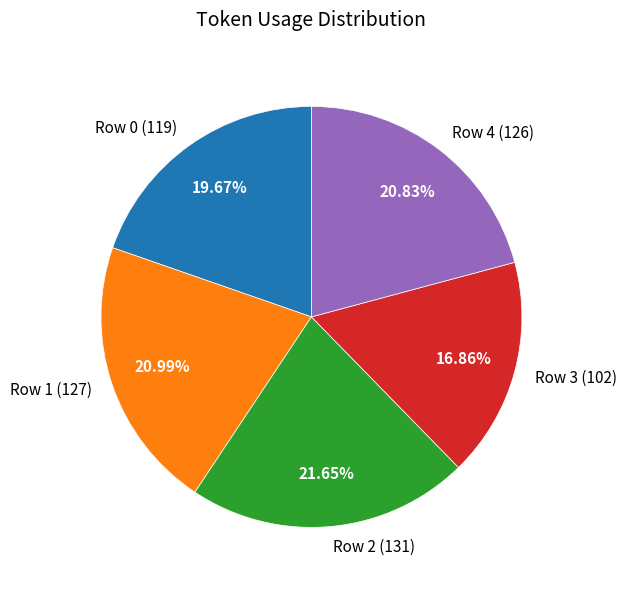

Between Row 0 and Row 4, which is larger?

Row 4